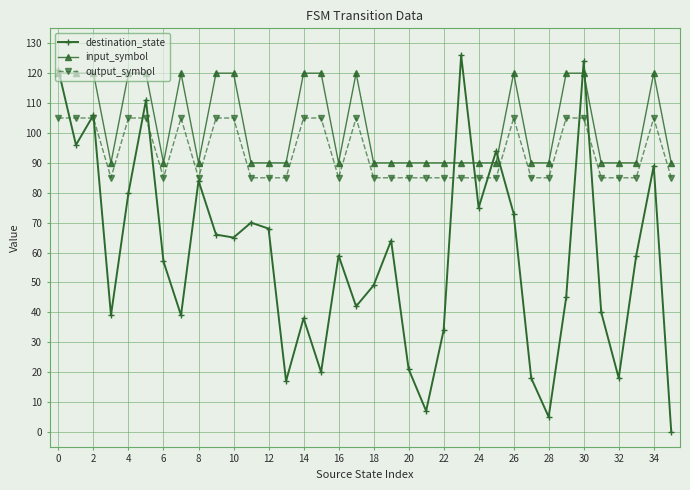

Which series has the largest range (max minus min)?

destination_state